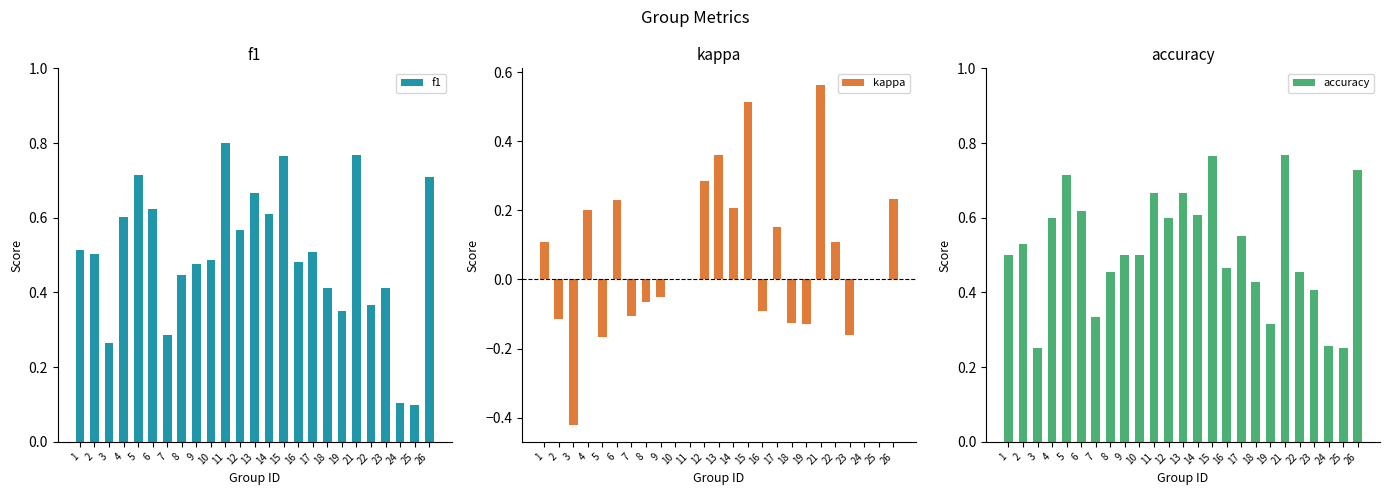

At how many categories does at least one series exceed 0?

25